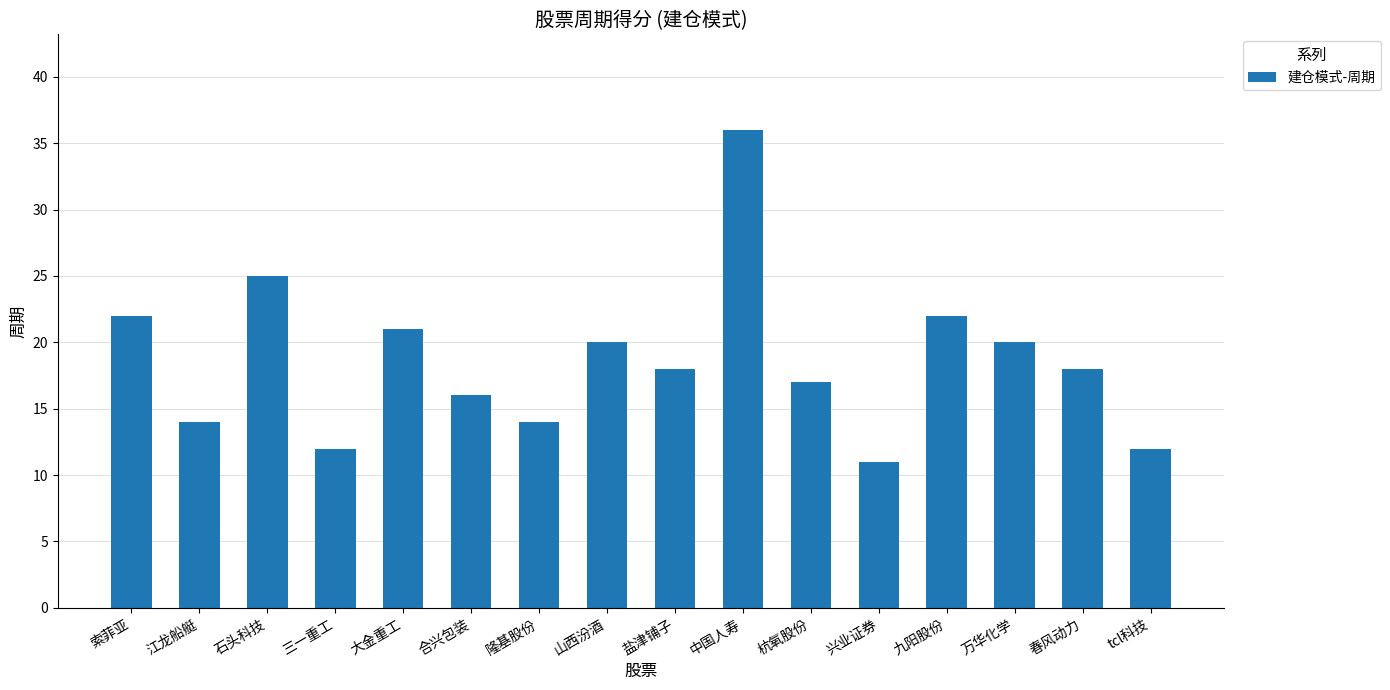

What is the smallest value displayed?

11